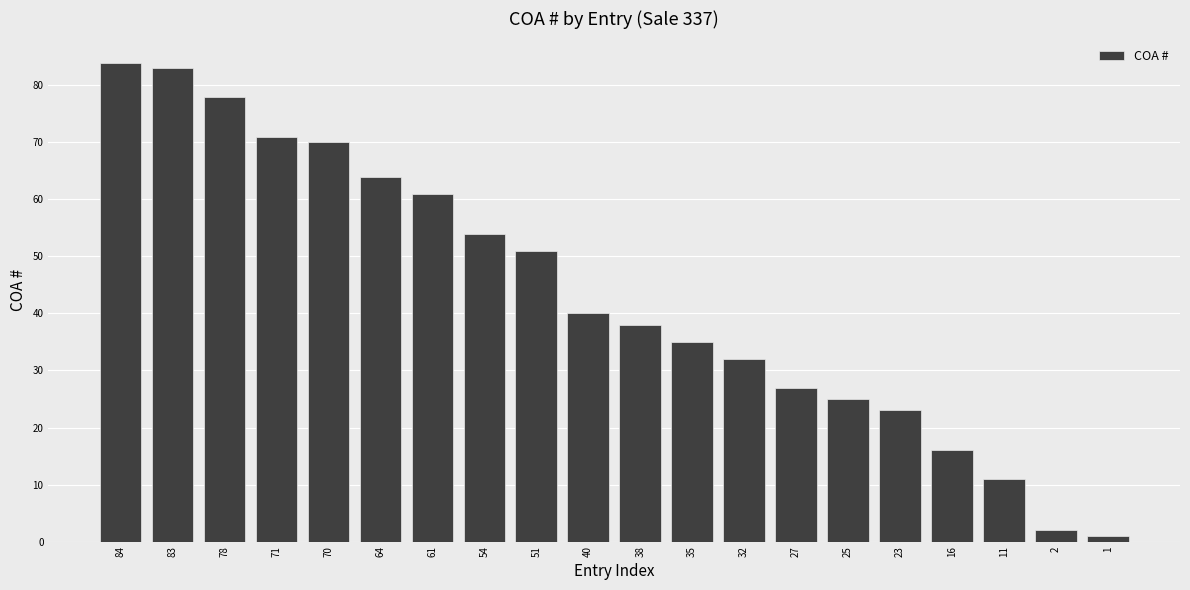

What is the value of the 1st bar from the left?

84